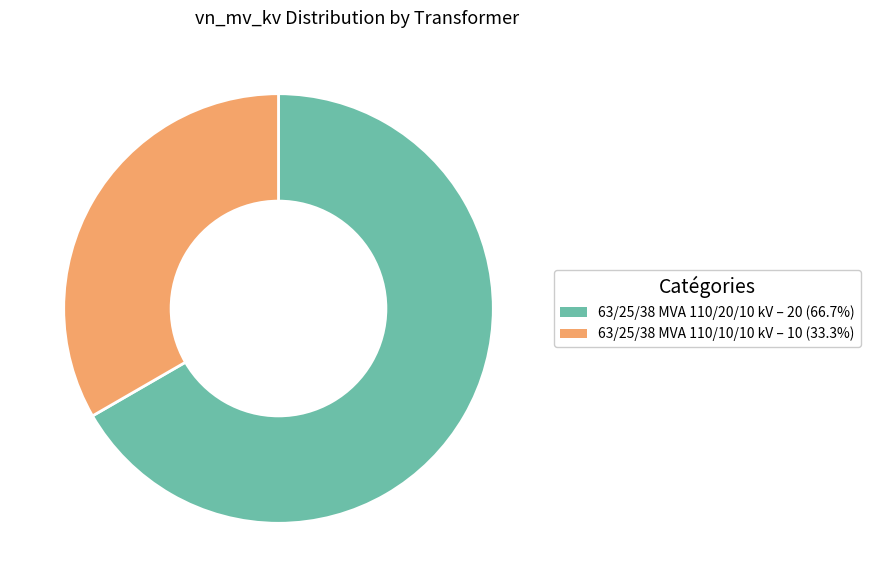

Count the number of slices in the pie.

2